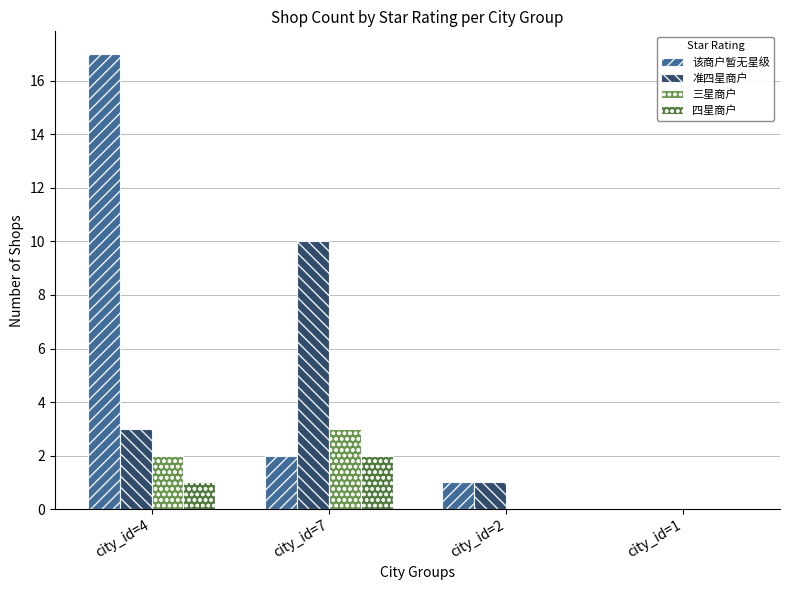

What are all the series names shown in the legend?

该商户暂无星级, 准四星商户, 三星商户, 四星商户